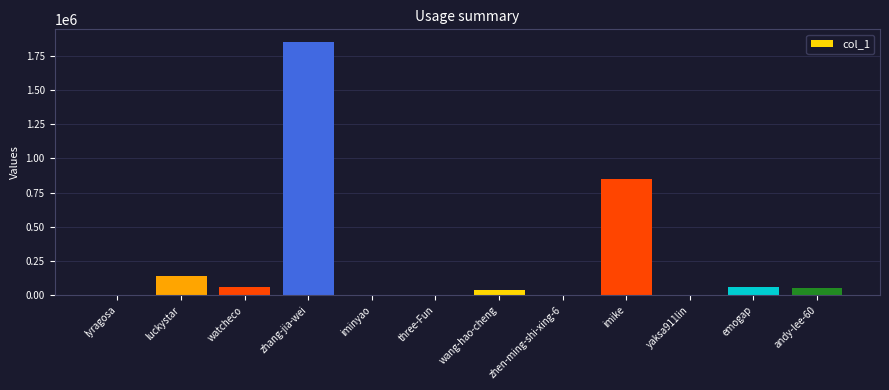

The value at zhang-jia-wei is 1849184. True or false?

True